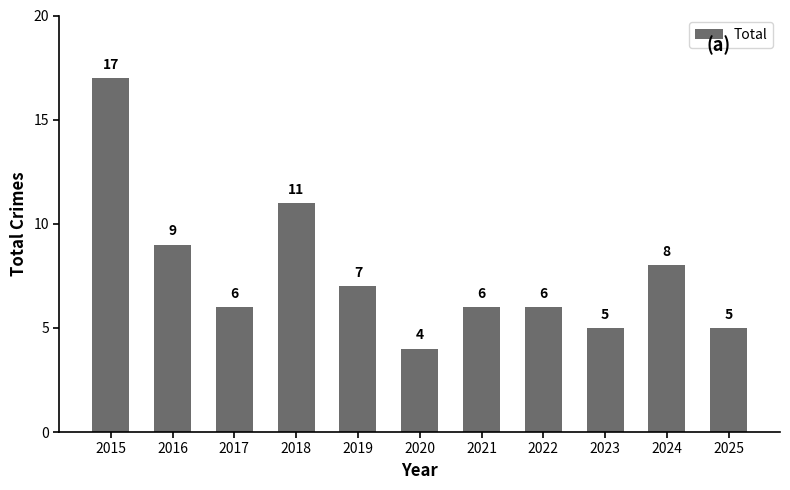

What is the difference between the values at 2023 and 2017?

1